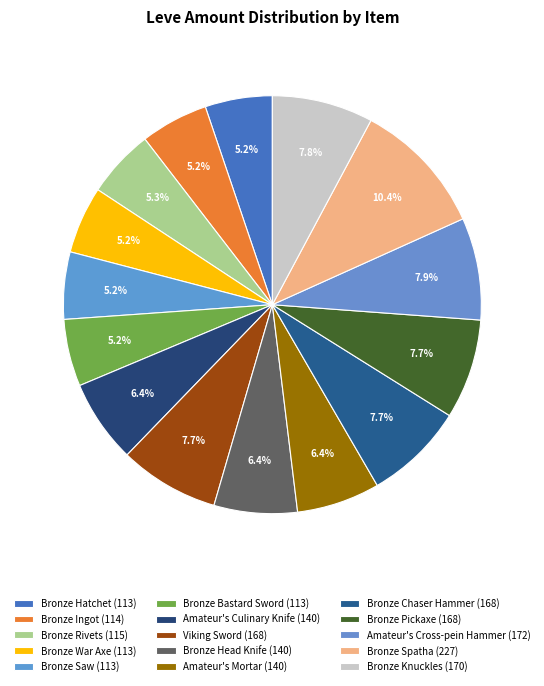

How many segments does this pie chart have?

15